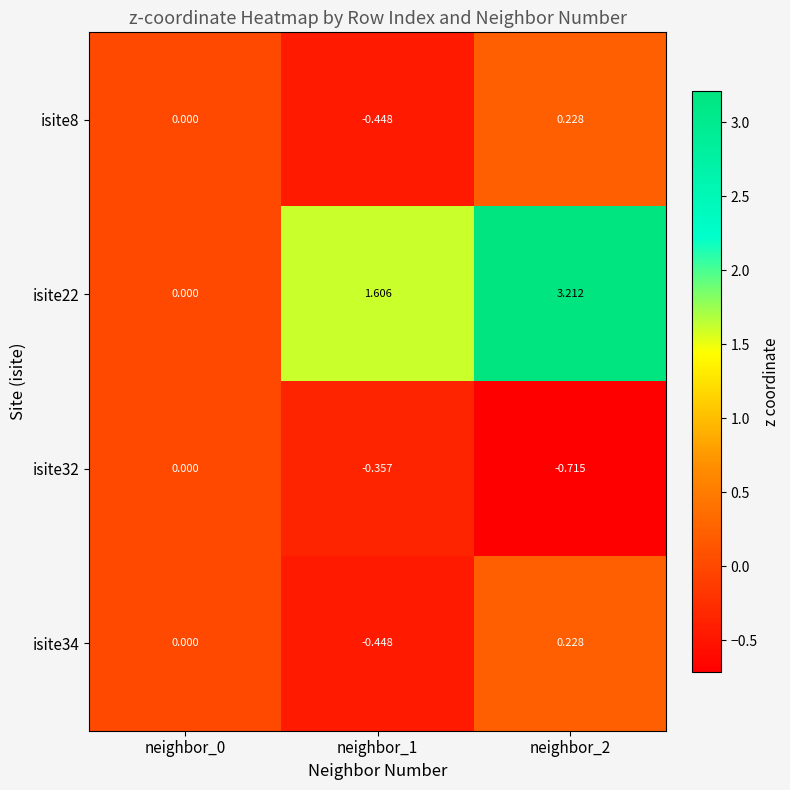

Which series has the largest total across all categories?

isite22